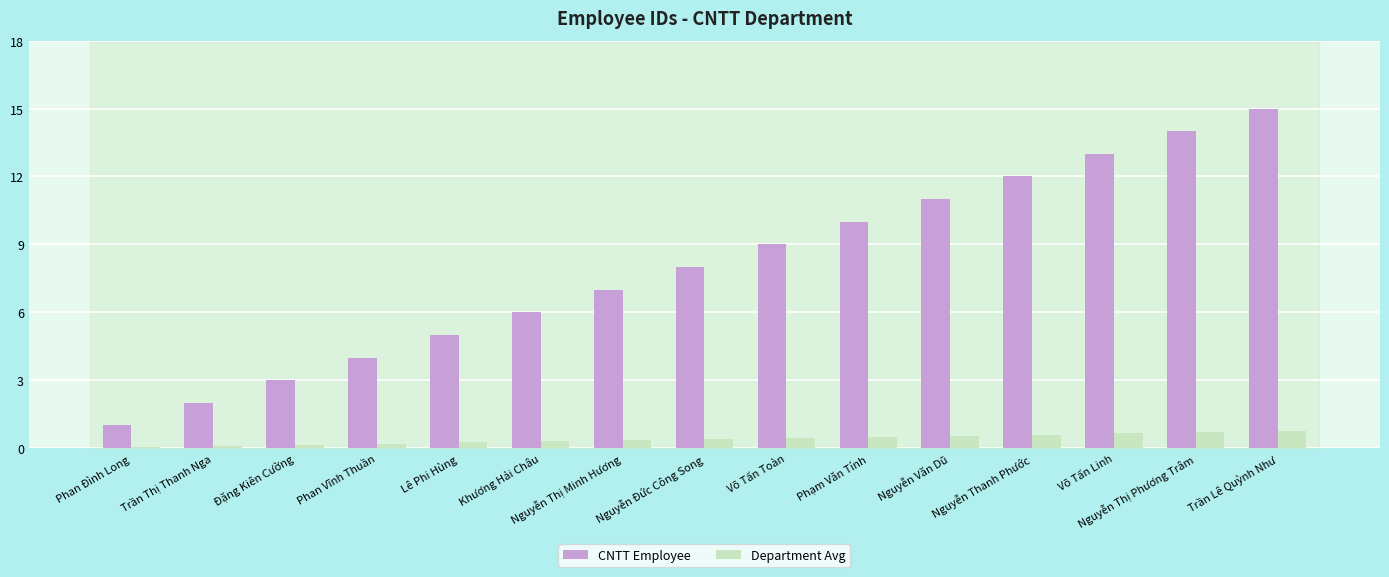

How many groups of bars are there?

15